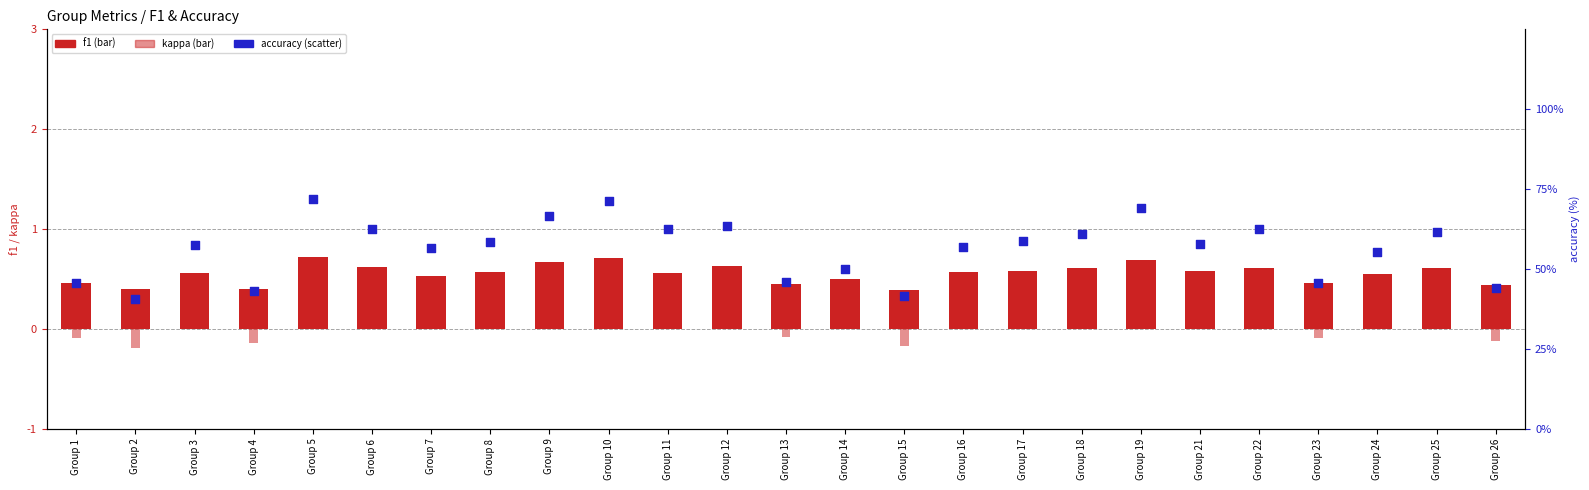

Which series has the largest Y range (max minus min)?

accuracy